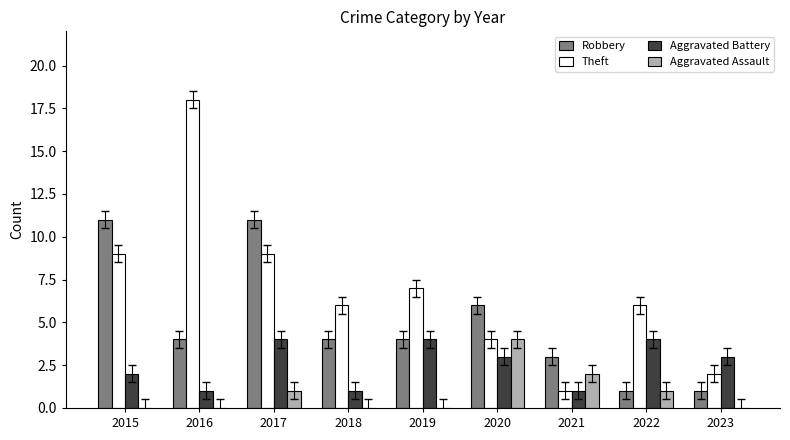

Is the value of Aggravated Battery at 2020 greater than the value of Robbery at 2016?

No